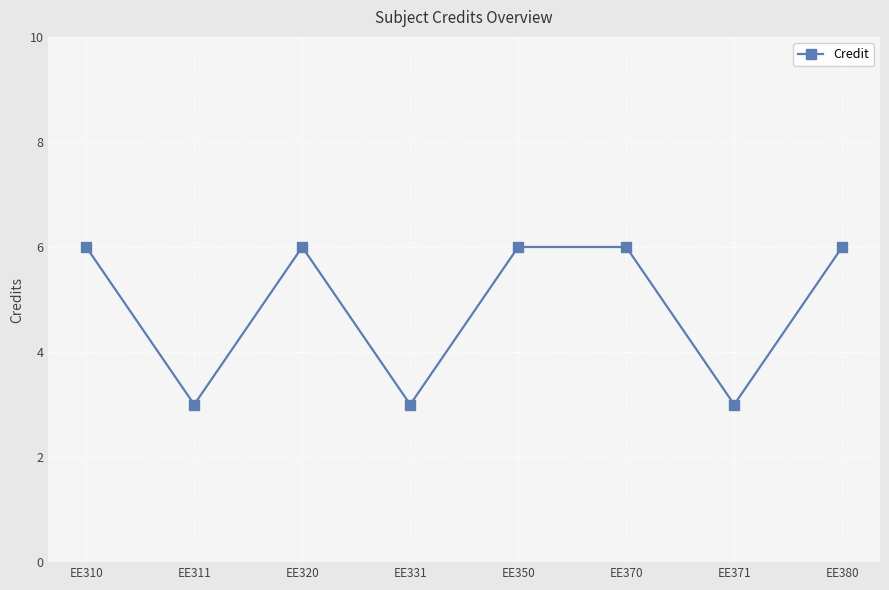

Reading left to right, list all the values displayed in this chart.

EE310=6	EE311=3	EE320=6	EE331=3	EE350=6	EE370=6	EE371=3	EE380=6